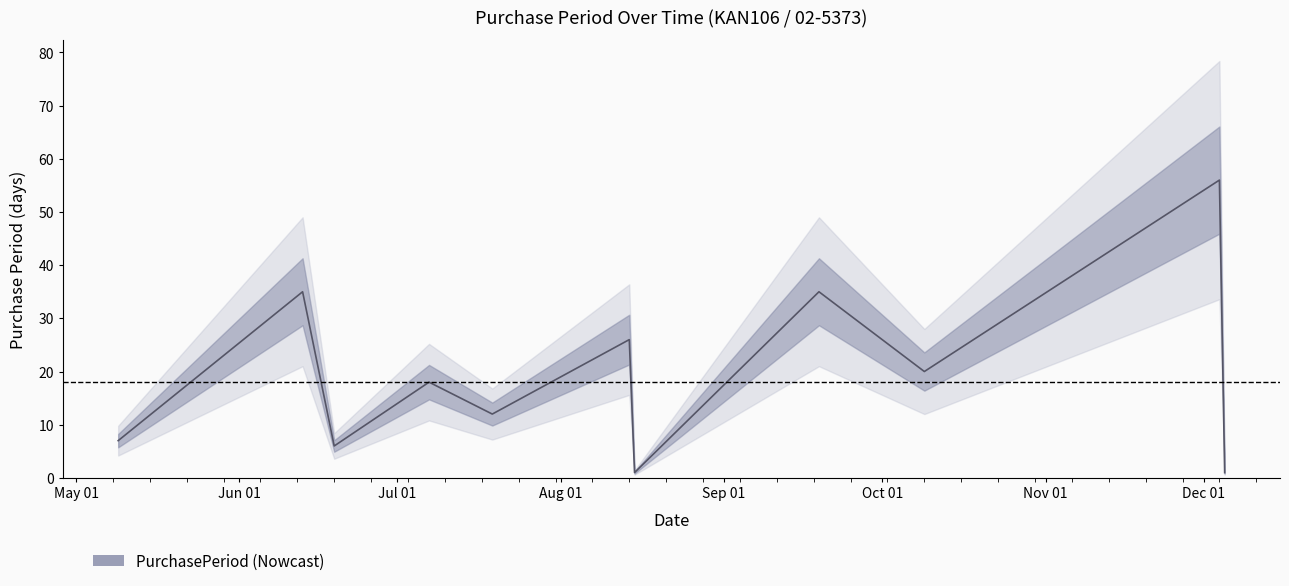

True or false: the data shows 1 at 2017-08-15.

True